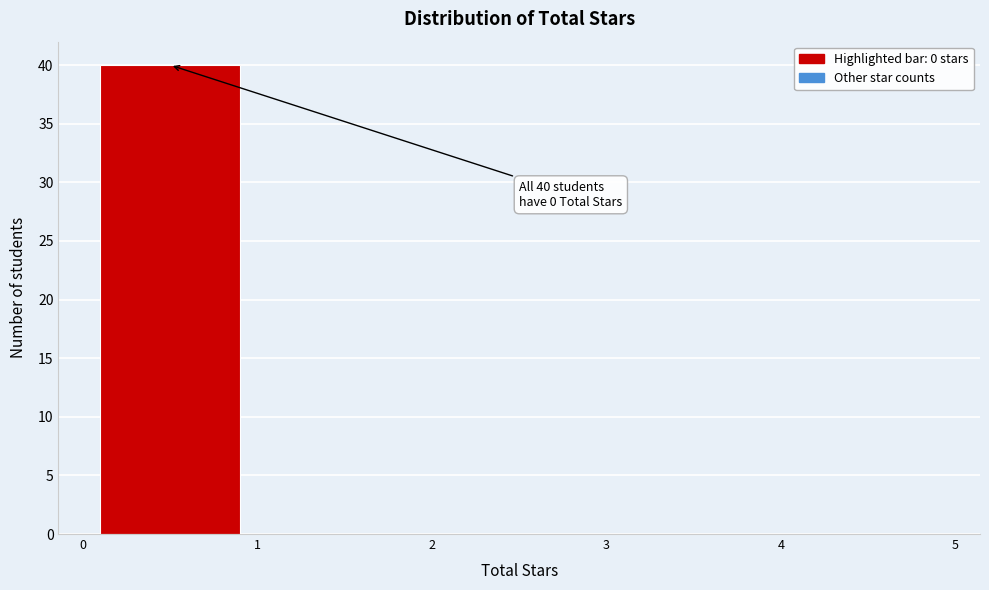

Which range on the x-axis has the tallest bar?

0 to 1